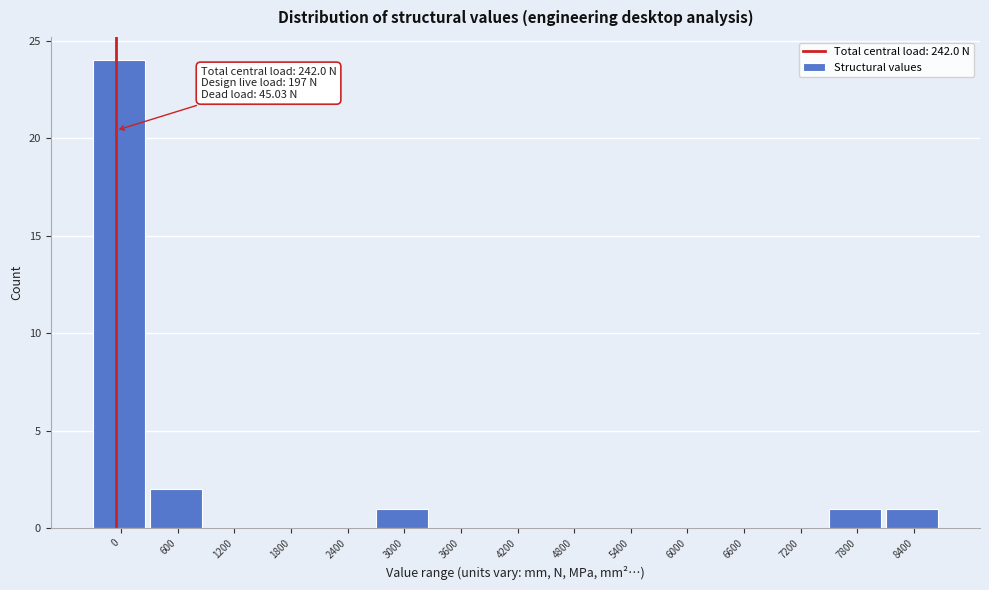

Reading left to right, list all the values displayed in this chart.

0=24	600=2	1200=0	1800=0	2400=0	3000=1	3600=0	4200=0	4800=0	5400=0	6000=0	6600=0	7200=0	7800=1	8400=1